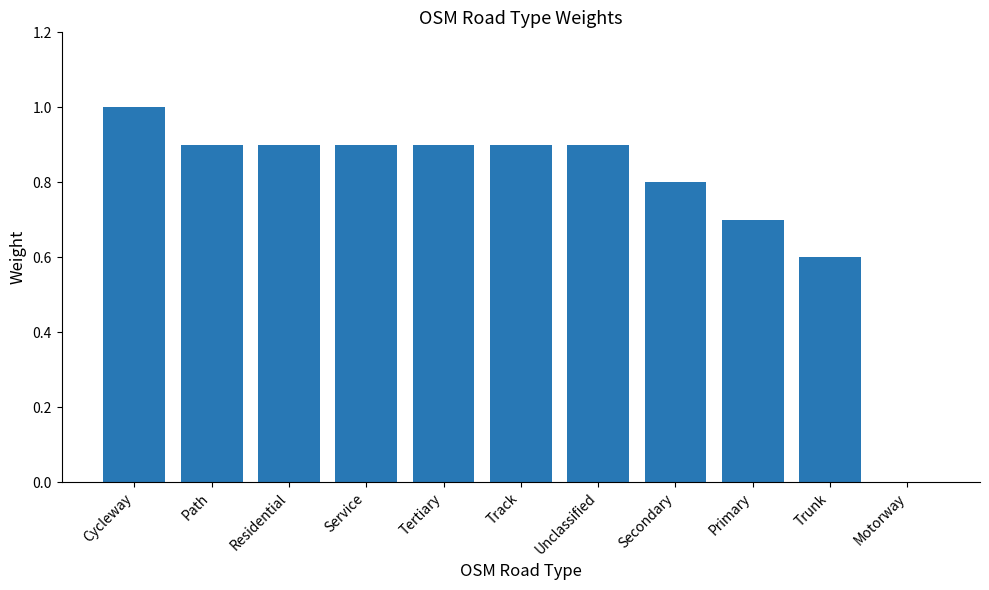

What is the maximum value shown in the chart?

1.0